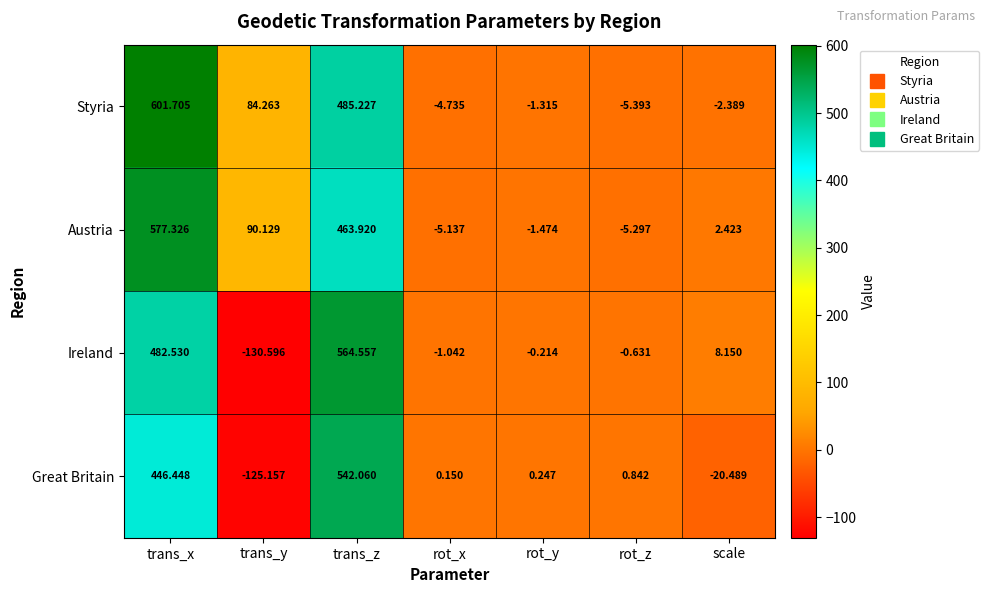

Rank the series by their maximum value, from highest to lowest.

Styria, Austria, Ireland, Great Britain